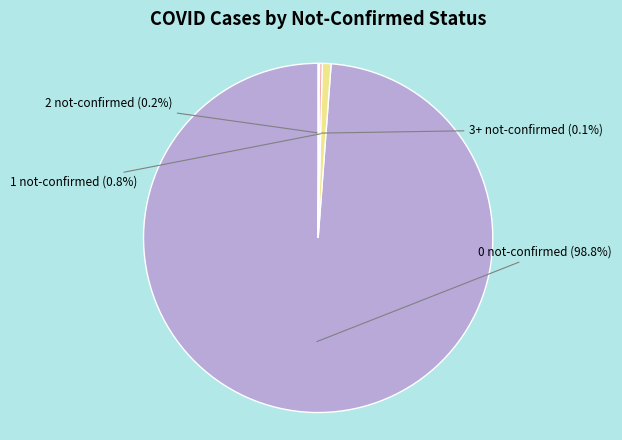

Is there a majority slice in this chart?

Yes